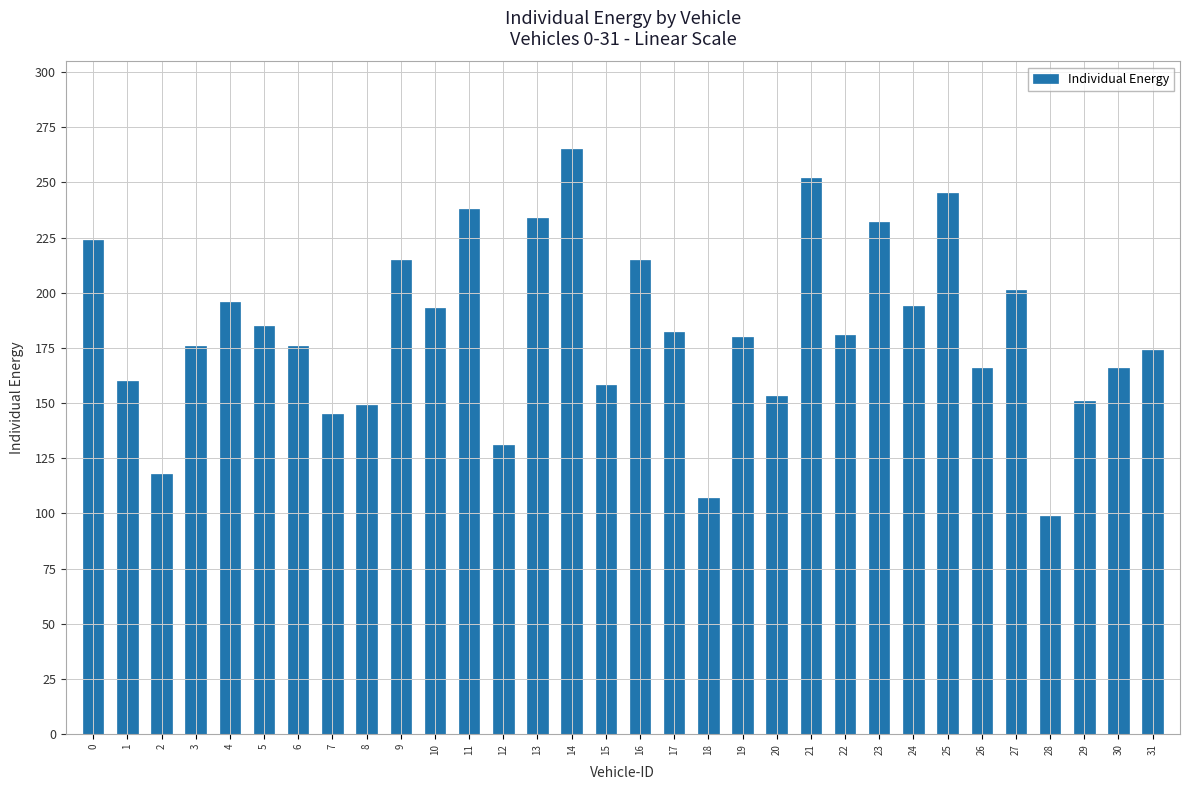

True or false: the data shows 350 at 23.

False